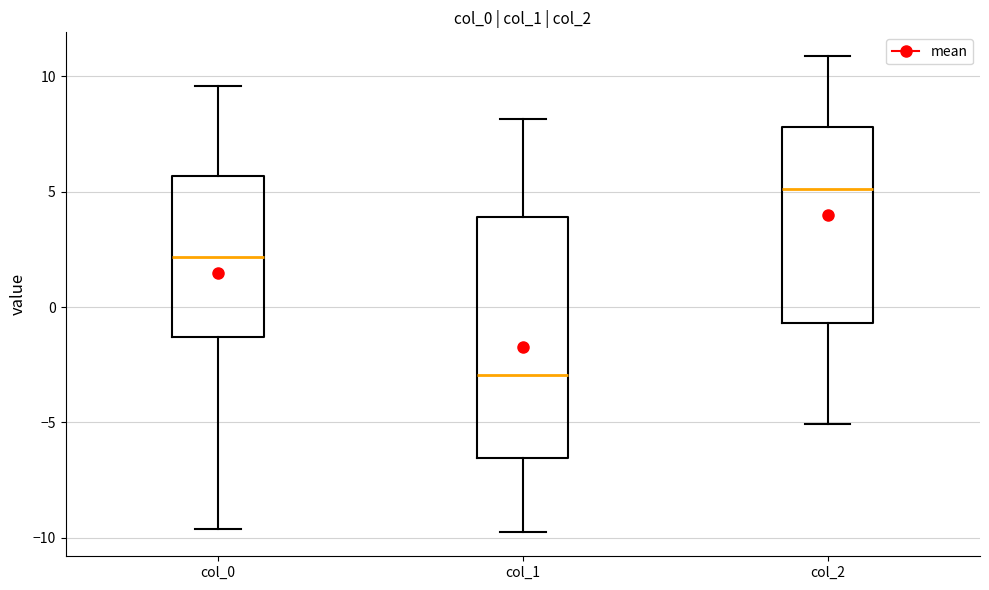

Which box is the tallest, from its lower edge to its upper edge?

col_1